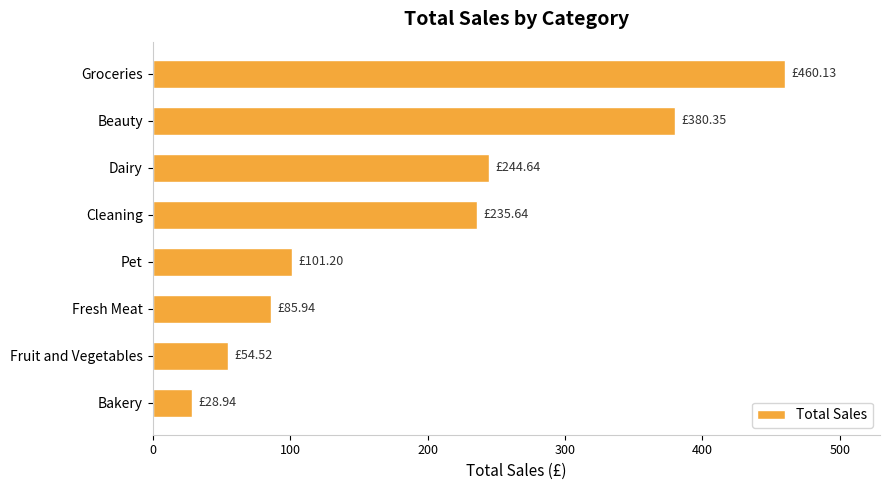

At which category does the chart reach its minimum across all series?

Bakery